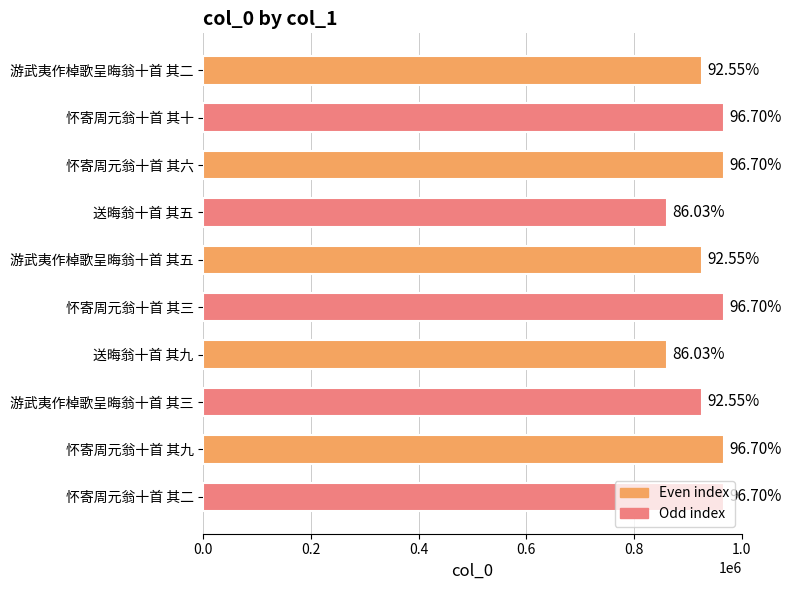

Are the bars grouped side by side (vs. stacked)?

No